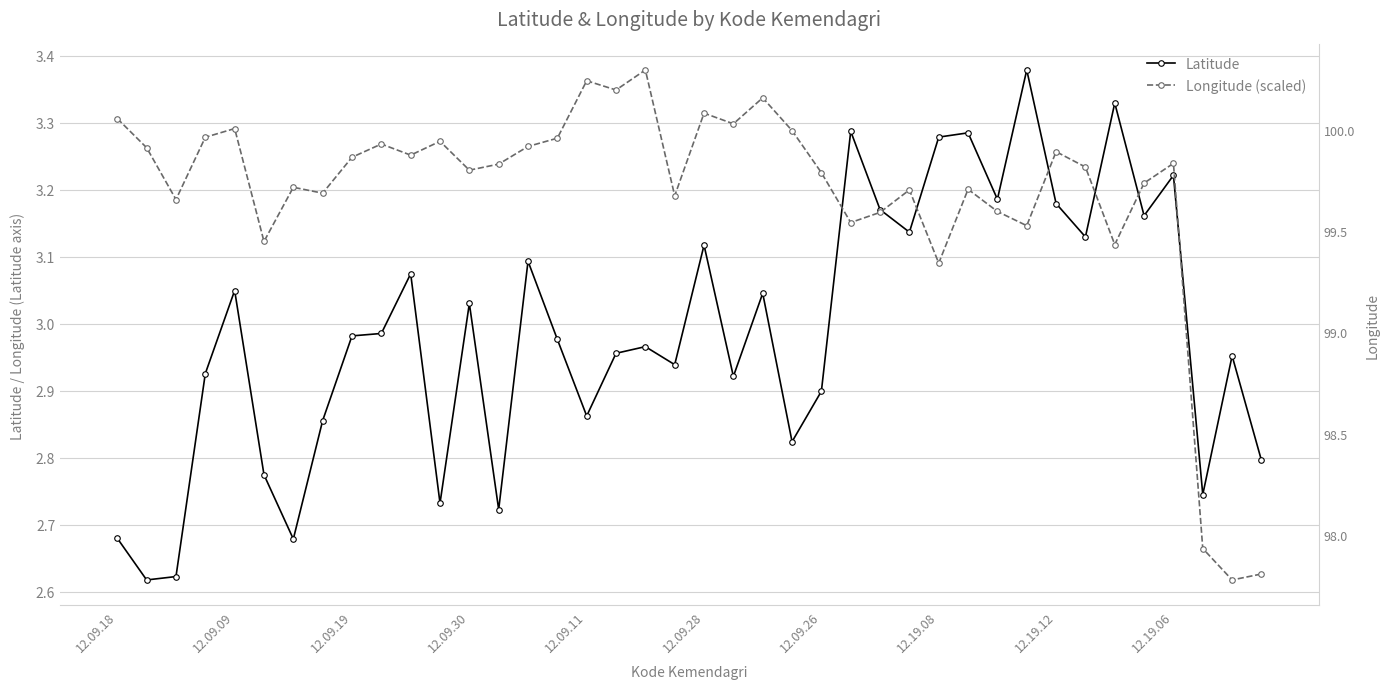

Does the chart have visible grid lines?

Yes